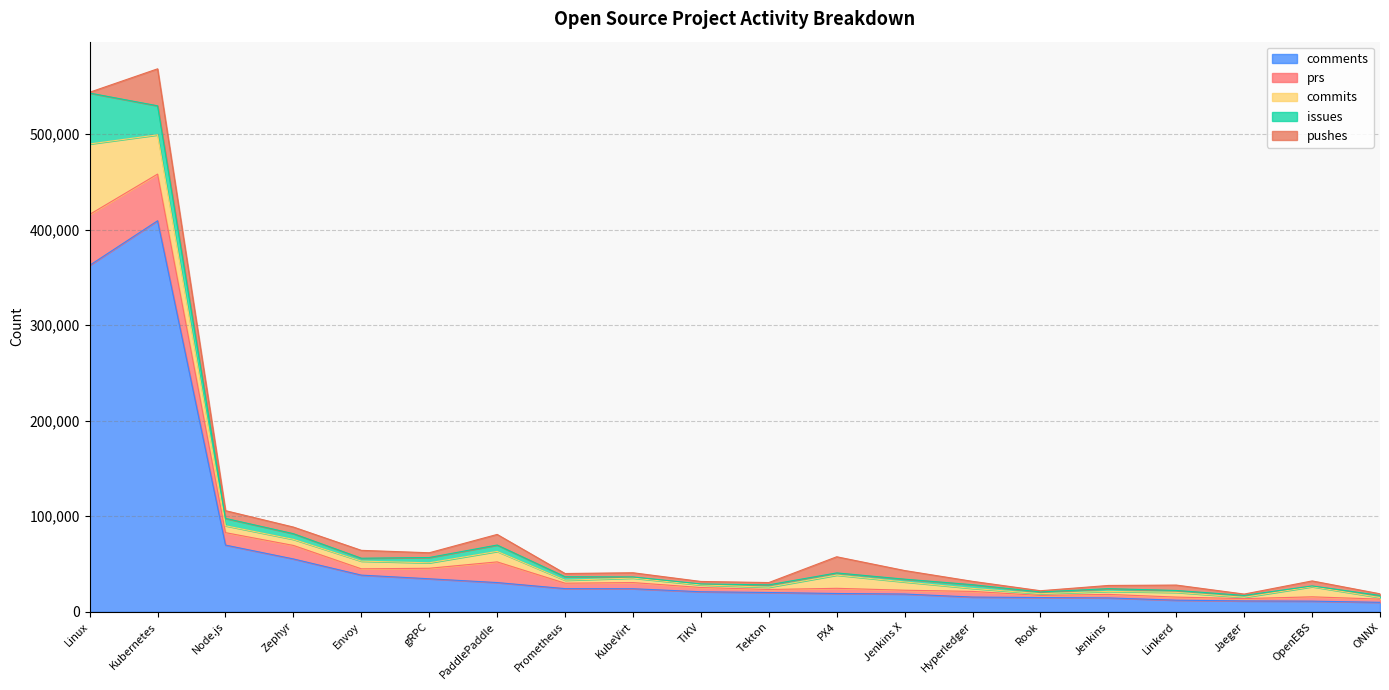

Where is issues nearest to the value 27045?

Kubernetes